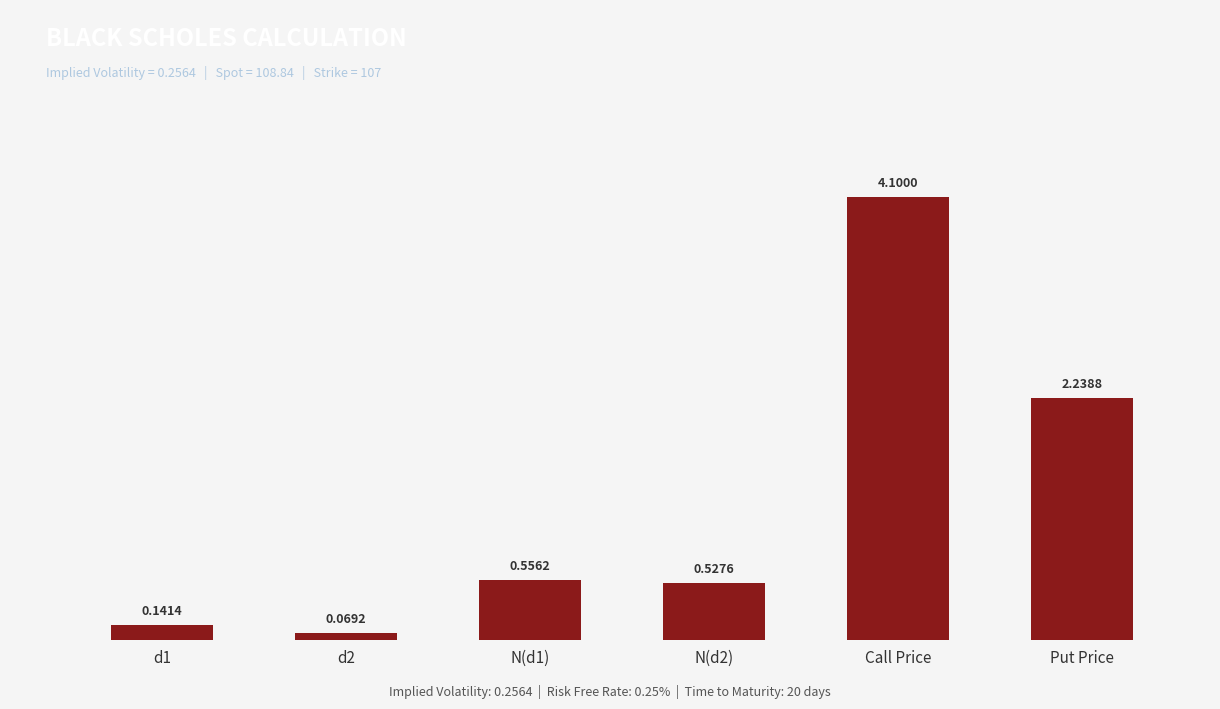

Which label corresponds to the largest value in the chart?

Call Price